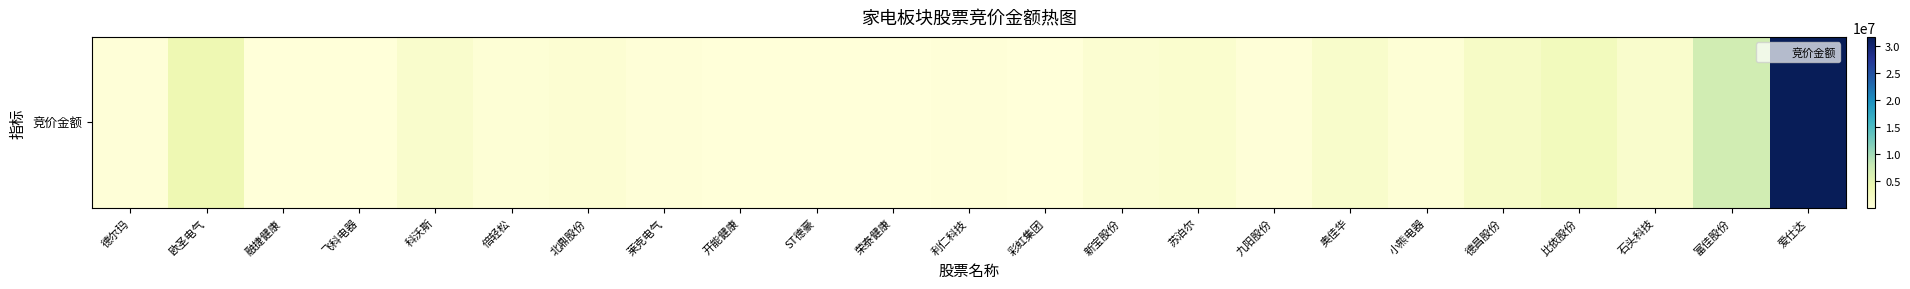

How many values exceed 536500?

11